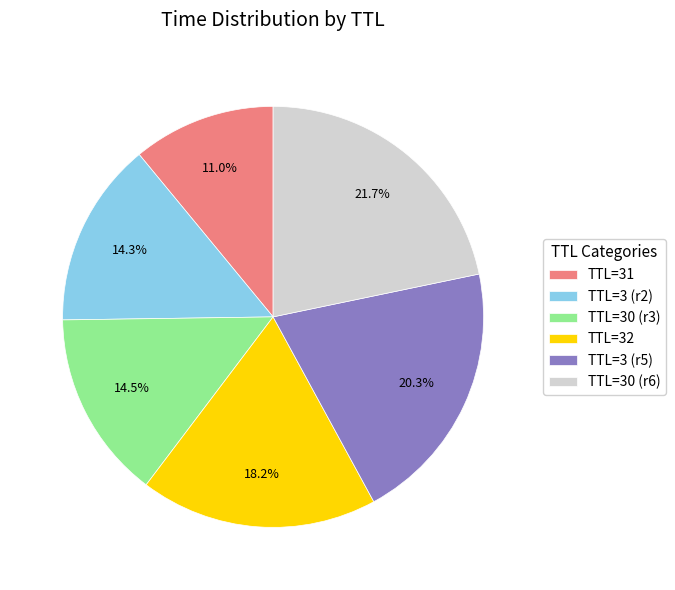

What is the ratio of the value at TTL=30 (r6) to the value at TTL=3 (r2)?

1.5